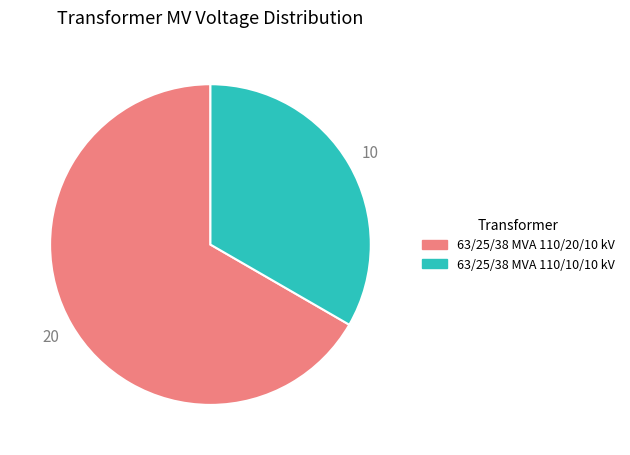

What is the largest slice in the pie chart?

63/25/38 MVA 110/20/10 kV